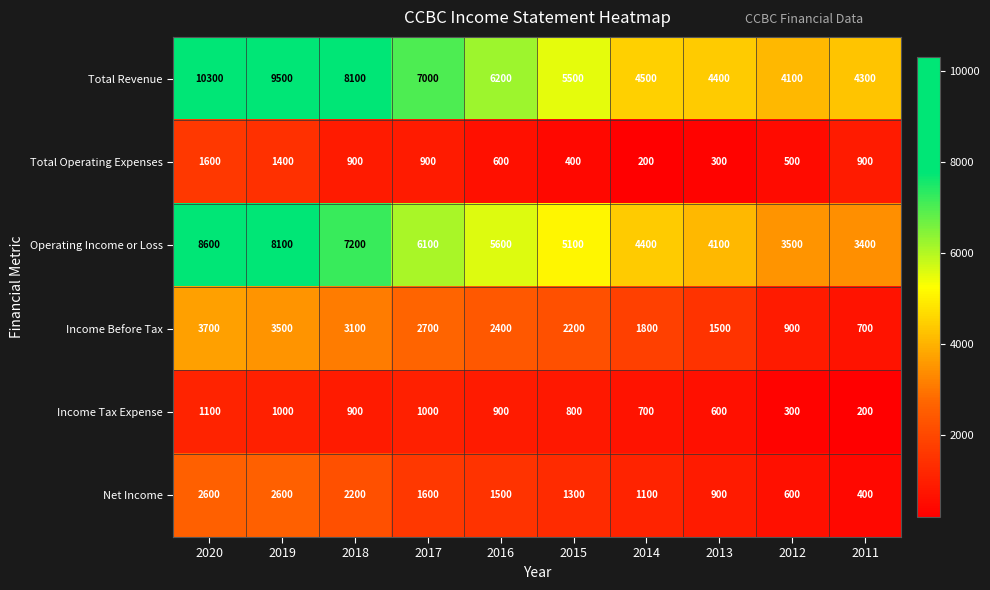

How many categories are shown in the chart?

10